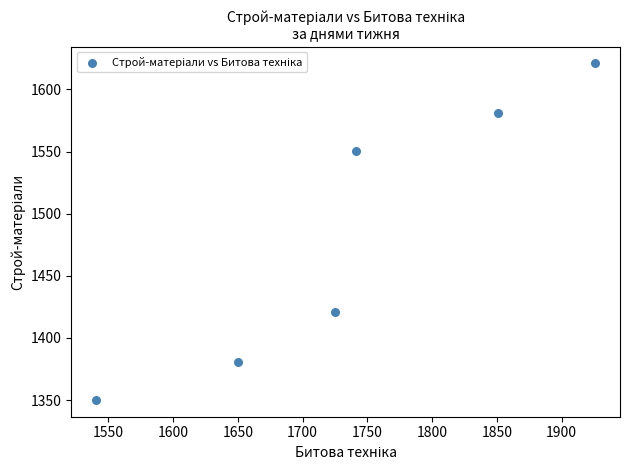

What is the average Y value?

1483.9